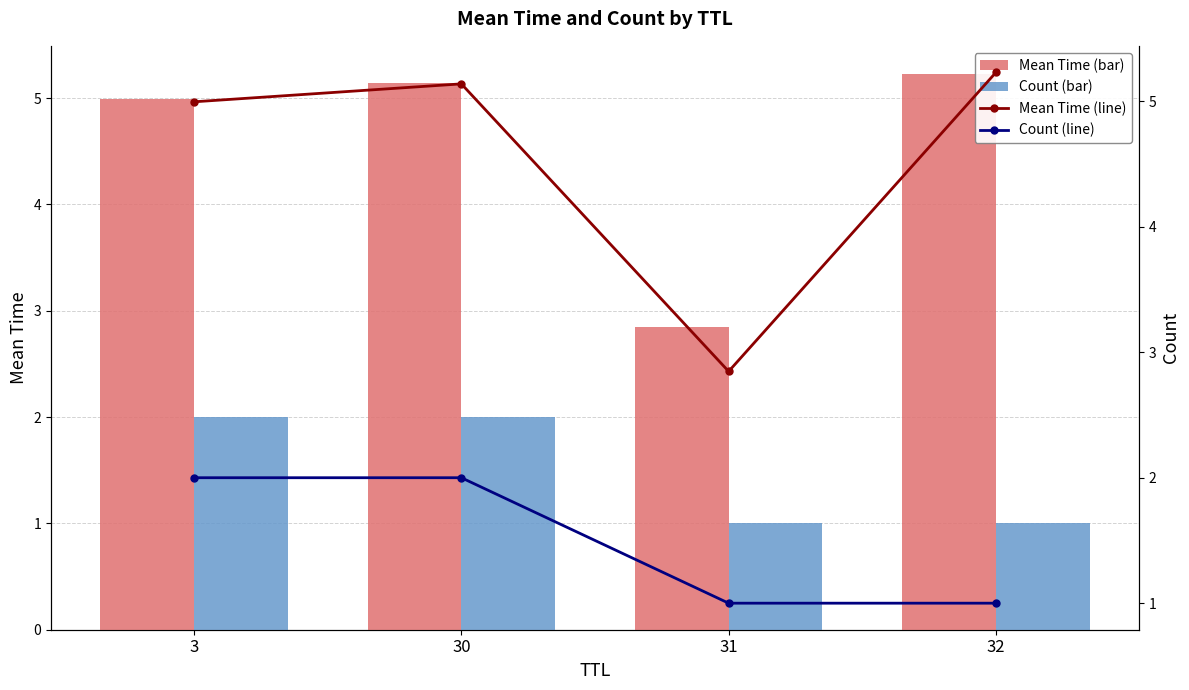

Reading left to right, extract all data points from this chart.

Mean Time: 3=5.0	30=5.1	31=2.8	32=5.2
Count: 3=2.0	30=2.0	31=1.0	32=1.0
Mean Time (line): 3=5.0	30=5.1	31=2.8	32=5.2
Count (line): 3=2.0	30=2.0	31=1.0	32=1.0